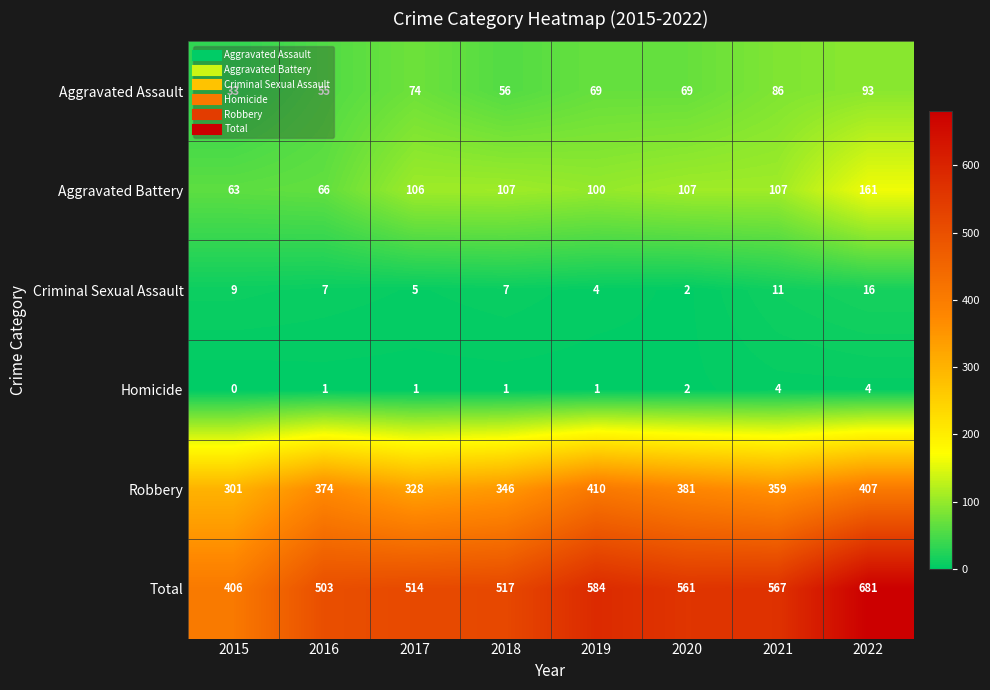

At which category does the chart reach its peak across all series?

2022